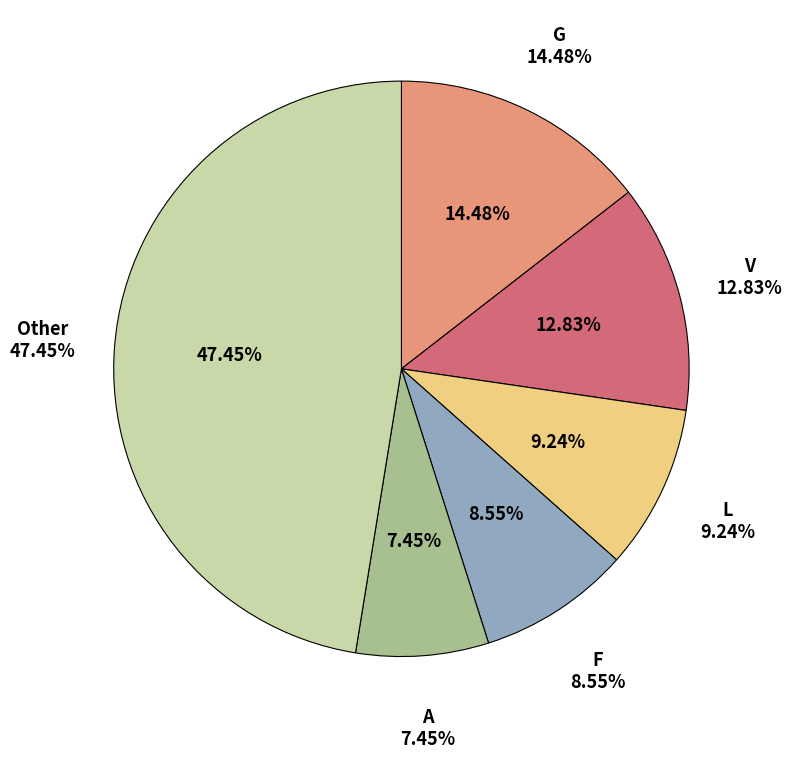

Is there a majority slice in this chart?

No